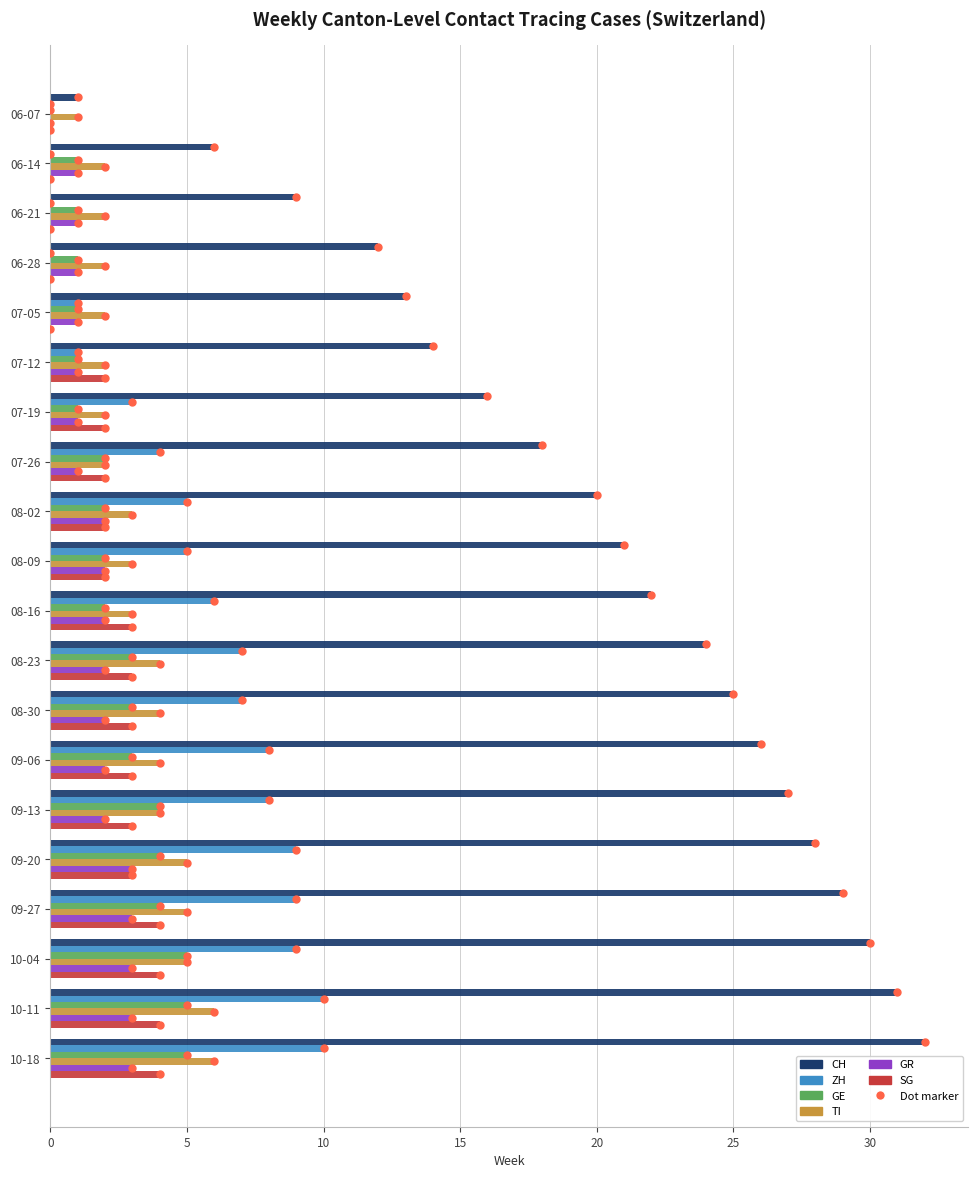

How many TI values are between 2 and 5?

17